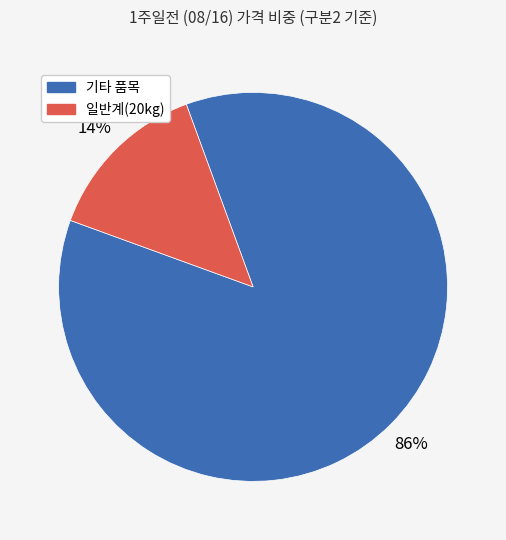

To the nearest percent, what is the difference between the largest and smallest slice percentages?

72%